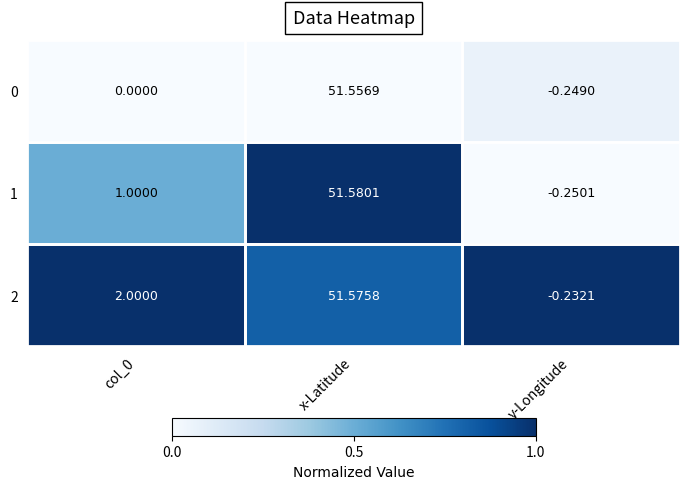

Which category has the lowest value across all series?

y-Longitude